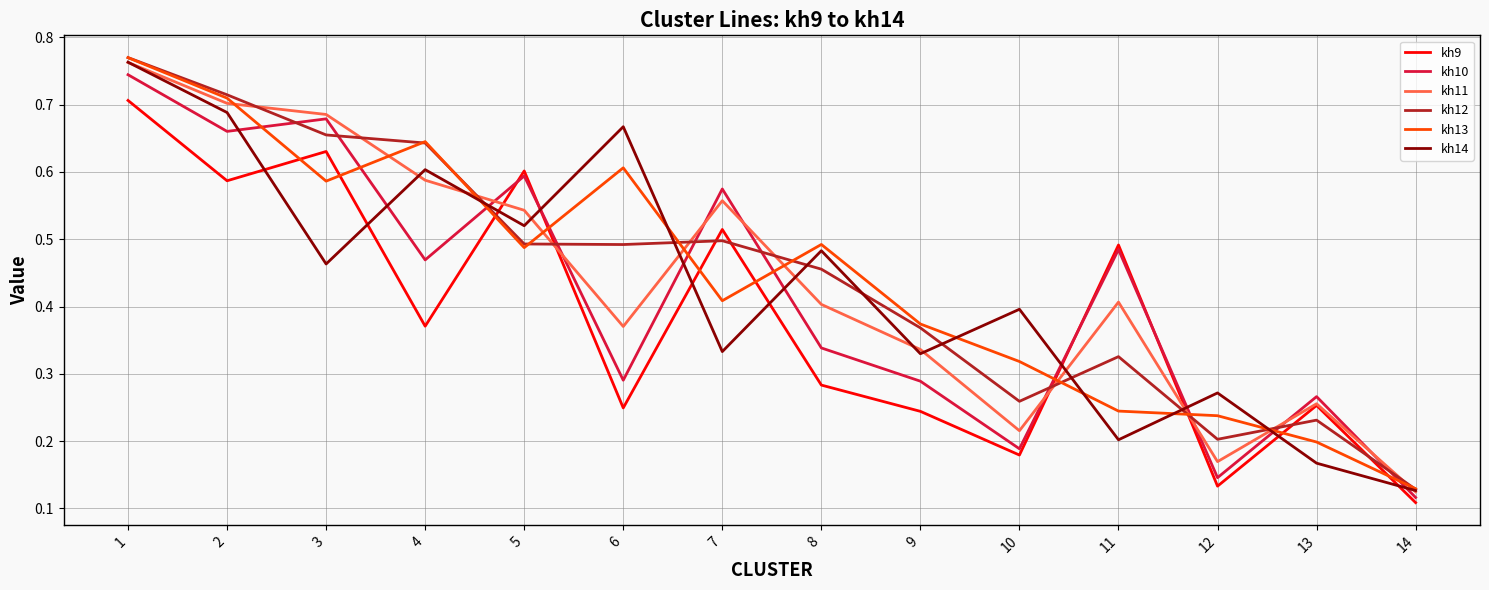

What is the total value across all series at 1?

4.5